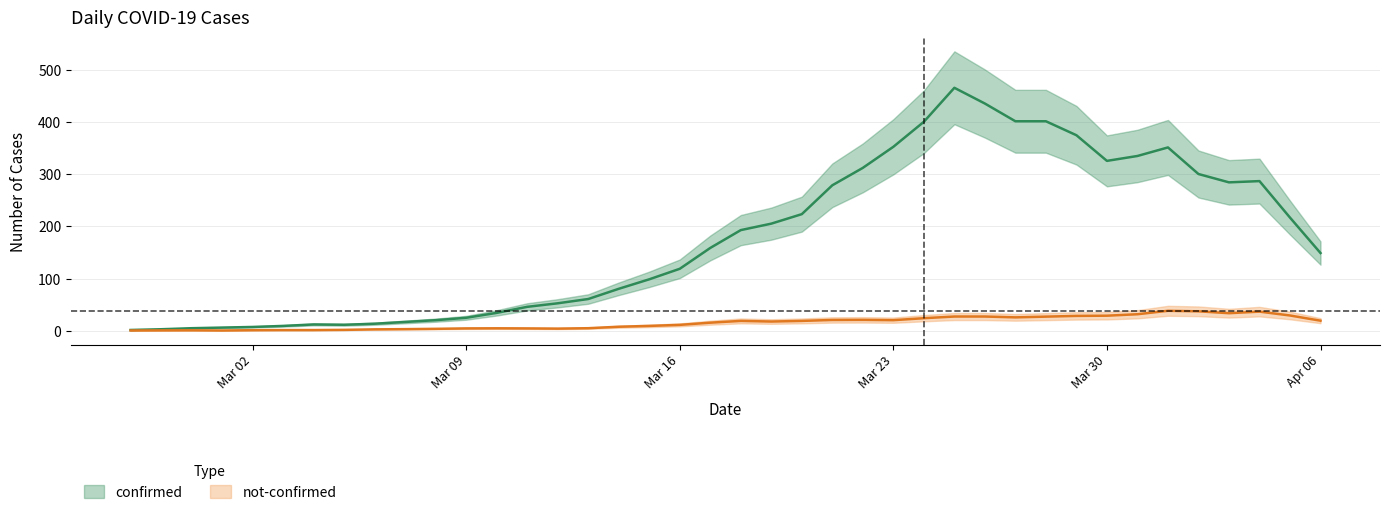

True or false: not_confirmed has a value of 36 at 34.

True